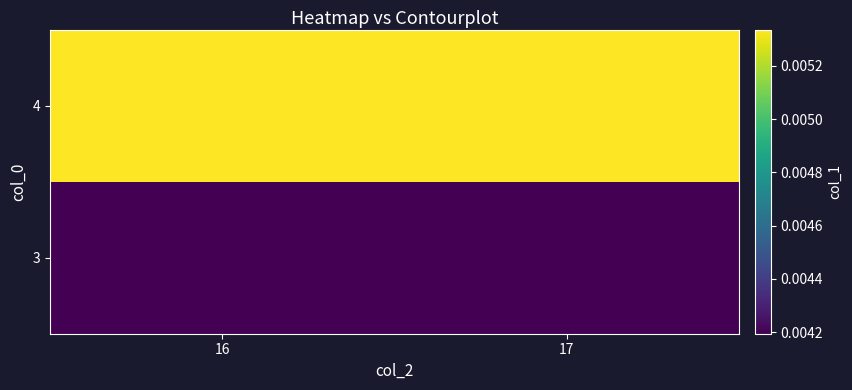

At which category is the sum across all series the highest?

16